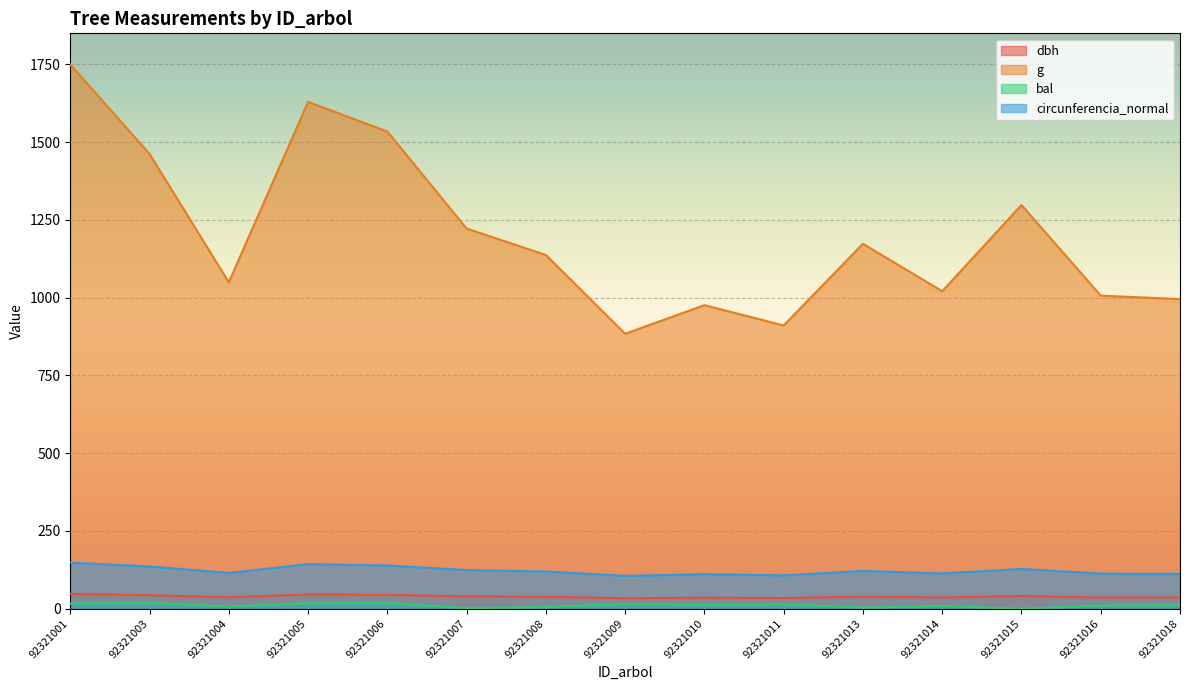

What is the difference between the second highest and second lowest values in the dbh series?

11.5